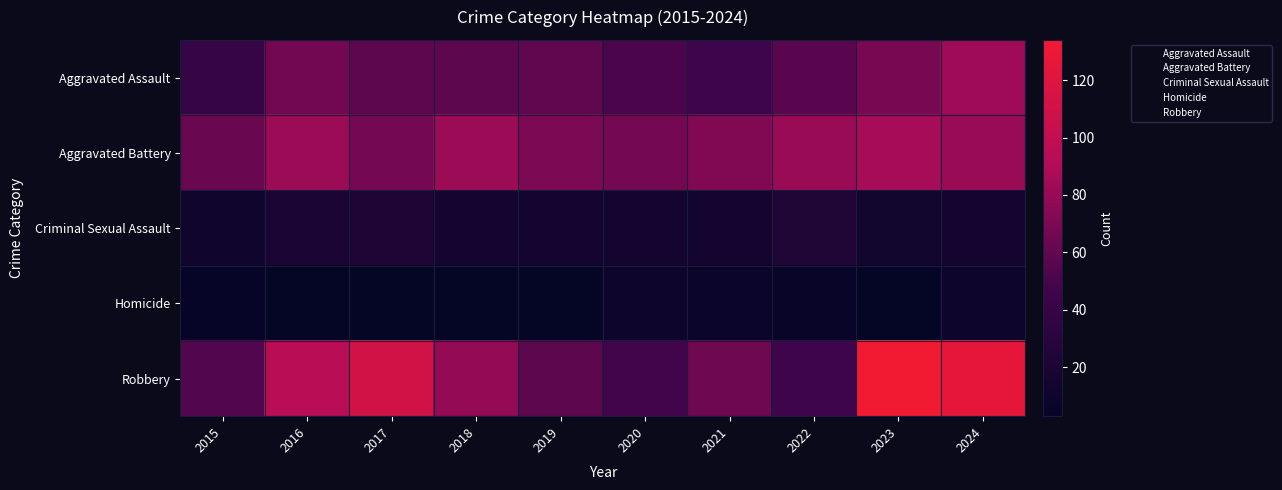

List the series in order of their peak value, lowest first.

Homicide, Criminal Sexual Assault, Aggravated Assault, Aggravated Battery, Robbery